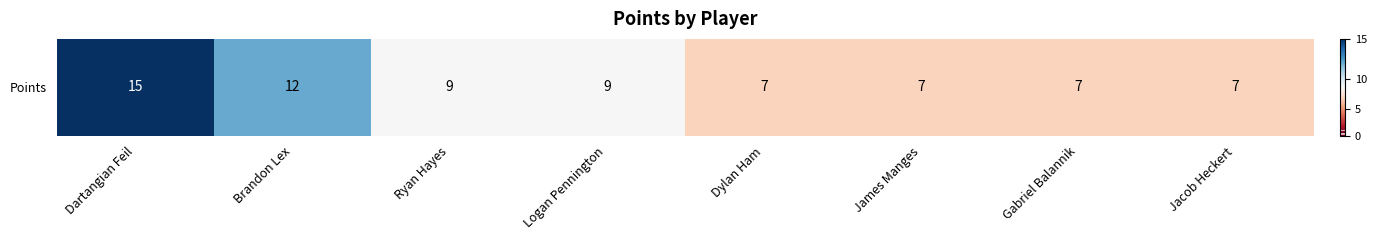

True or false: the data shows 5 at James Manges.

False